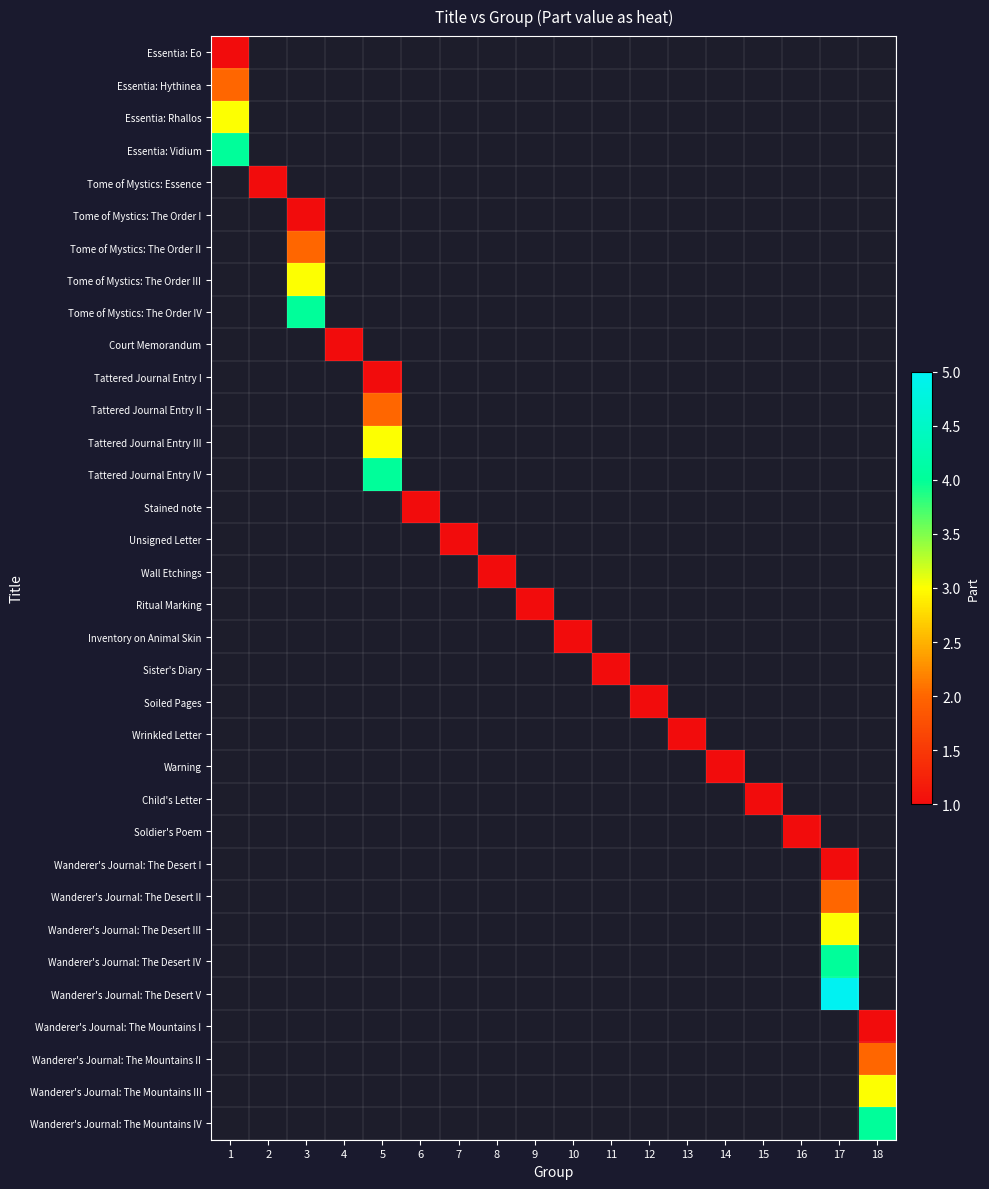

Which category has the lowest value across all series?

1